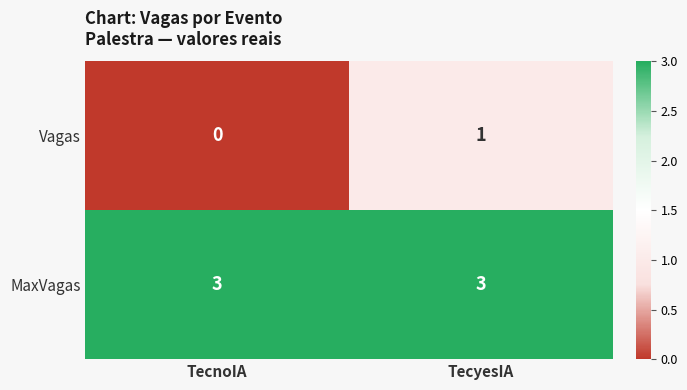

Reading left to right, transcribe all the data shown in this chart.

Vagas: TecnoIA=0	TecyesIA=1
MaxVagas: TecnoIA=3	TecyesIA=3